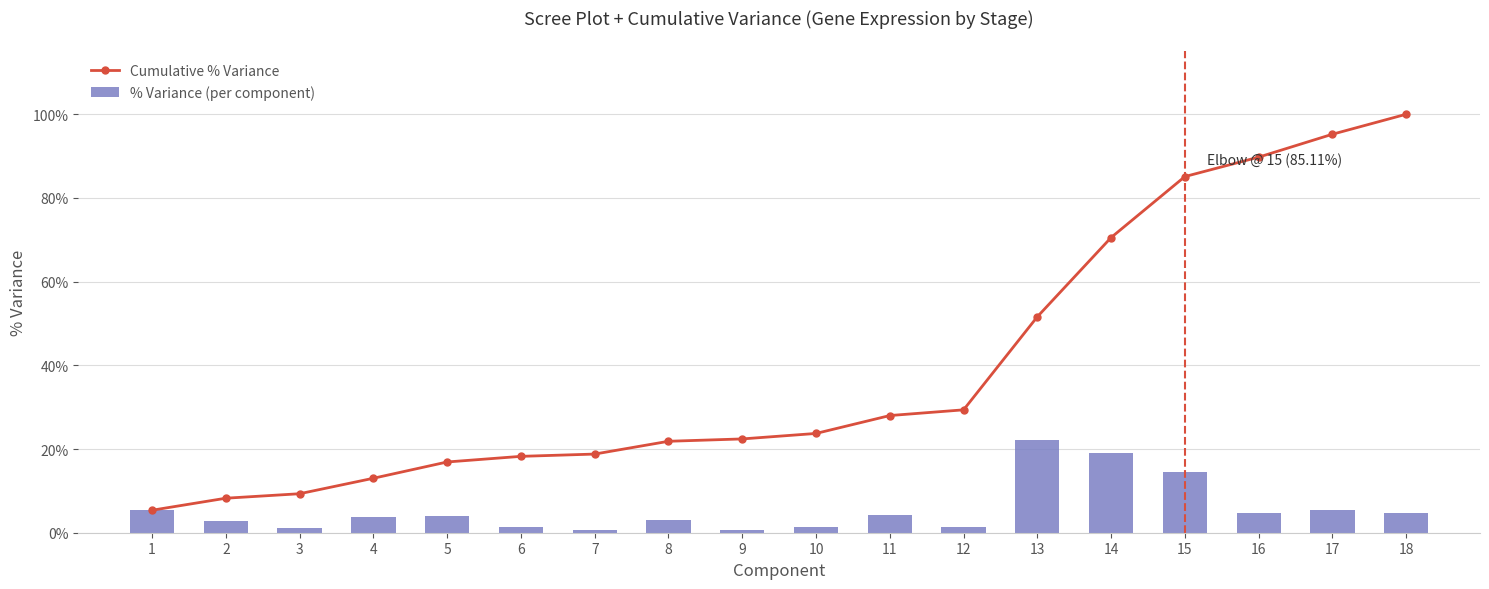

Is it true that Cumulative % Variance equals 18.4 at 11?

False